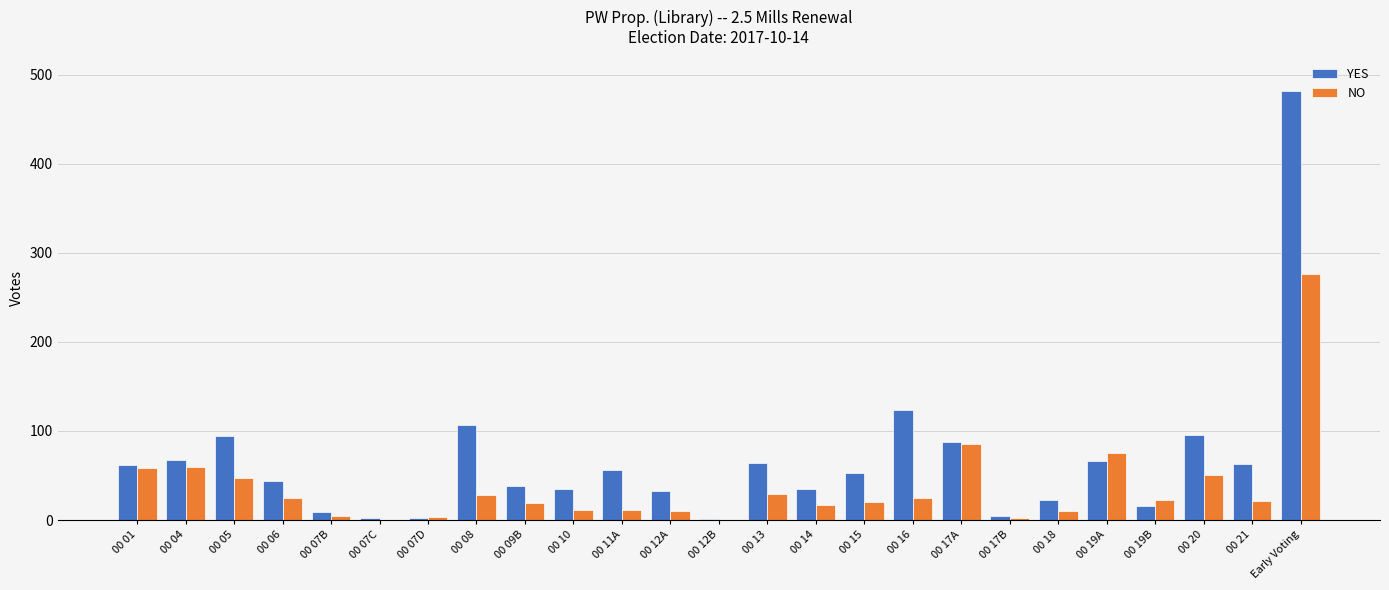

What is the maximum value for NO?

276